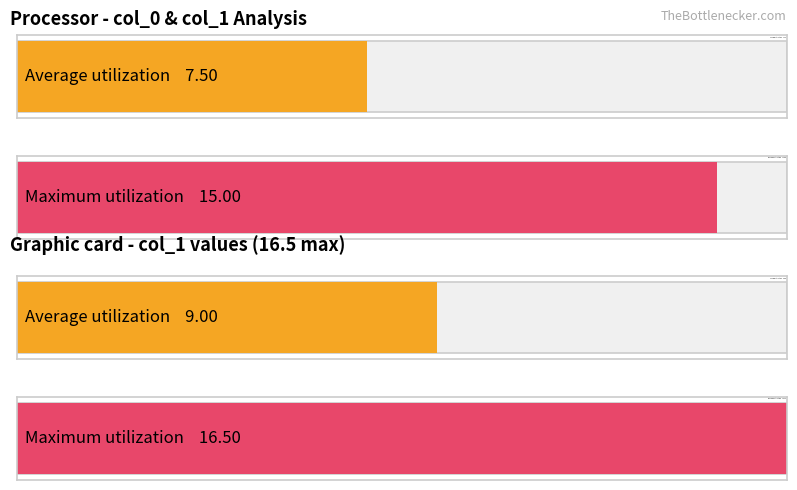

Are the bars grouped side by side (vs. stacked)?

Yes